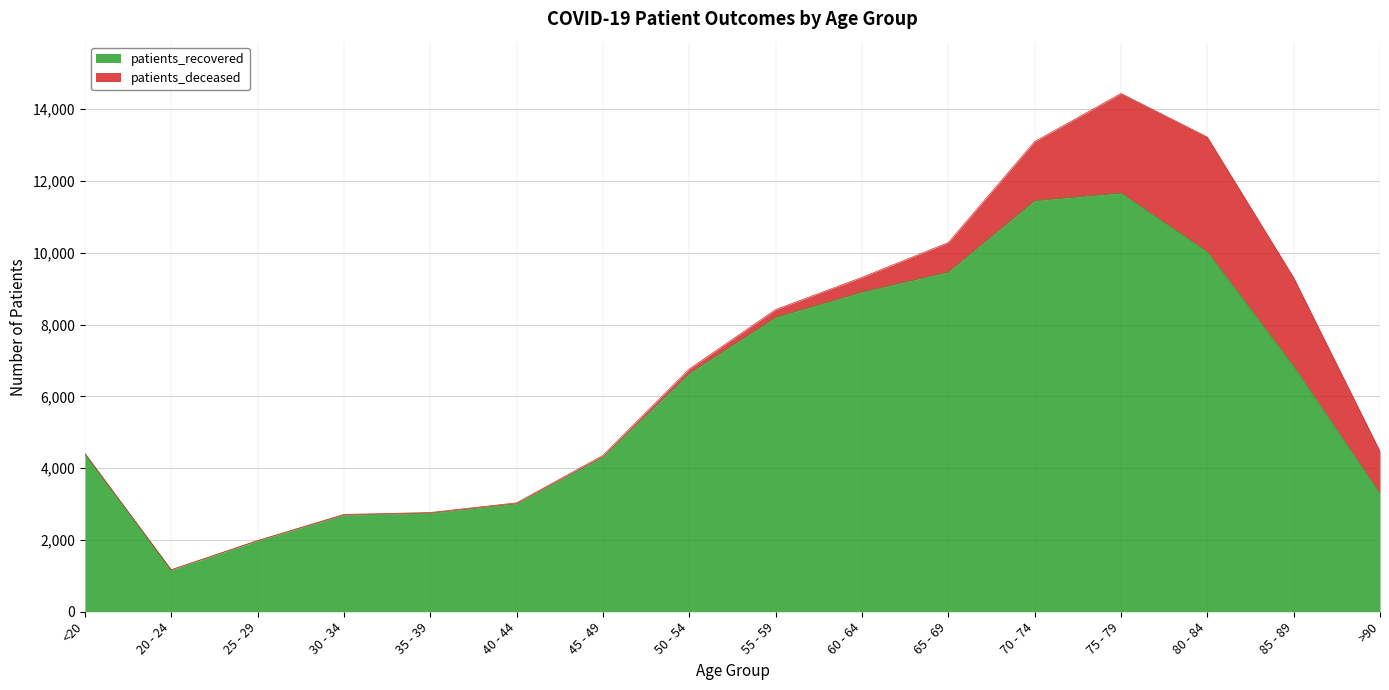

Which has a higher value, 85 - 89 or 70 - 74?

70 - 74